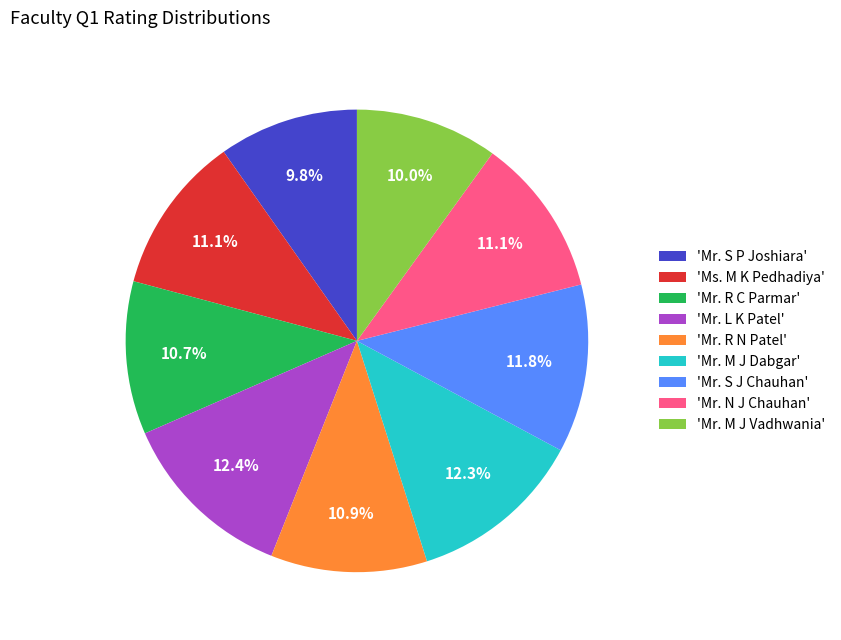

Does 'Mr. N J Chauhan' represent more than half of the total?

No